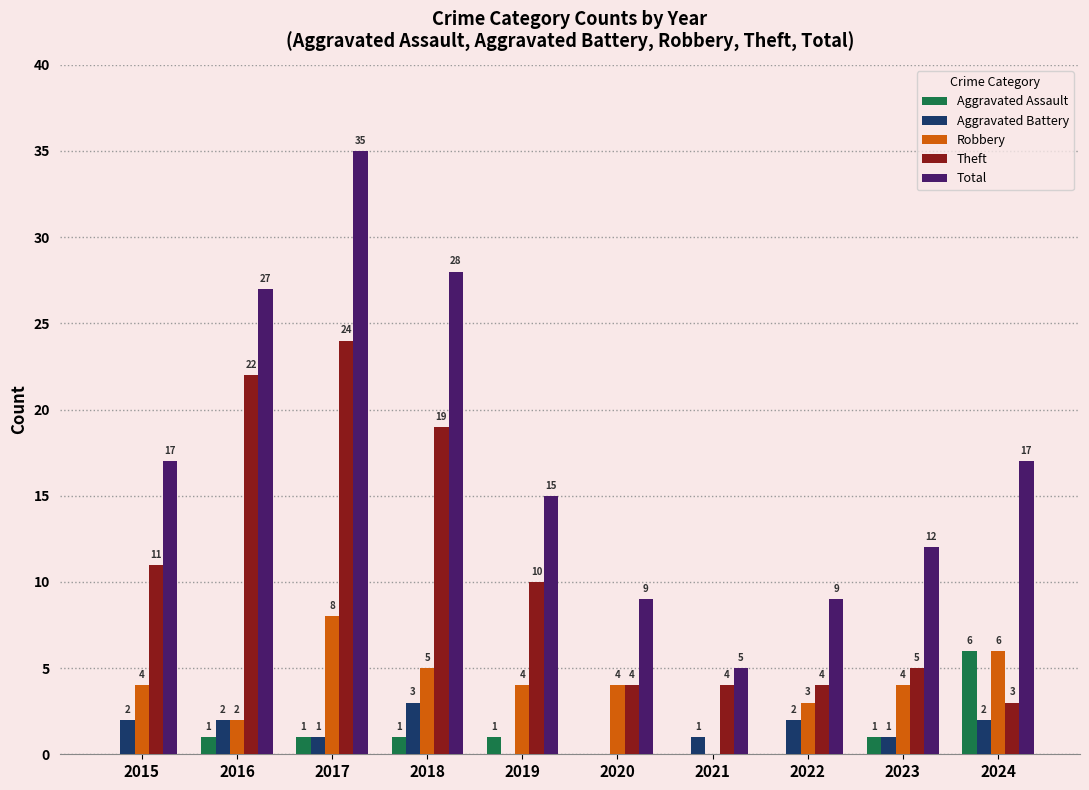

Reading left to right, list all the values displayed in this chart.

Aggravated Assault: 0	1	1	1	1	0	0	0	1	6
Aggravated Battery: 2	2	1	3	0	0	1	2	1	2
Robbery: 4	2	8	5	4	4	0	3	4	6
Theft: 11	22	24	19	10	4	4	4	5	3
Total: 17	27	35	28	15	9	5	9	12	17